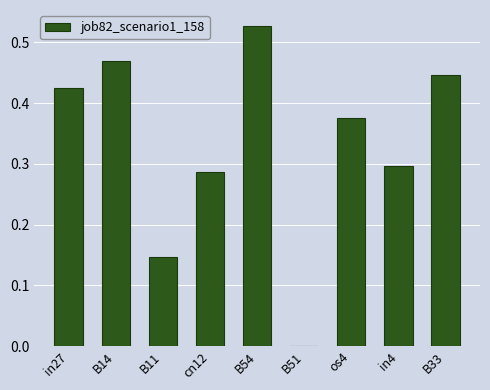

Which has a higher value, in4 or in27?

in27